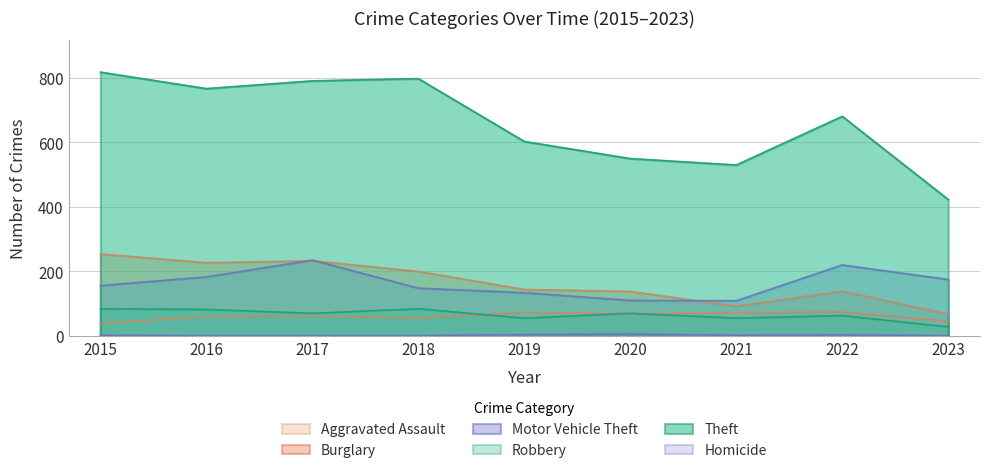

How many lines are shown in the chart?

6